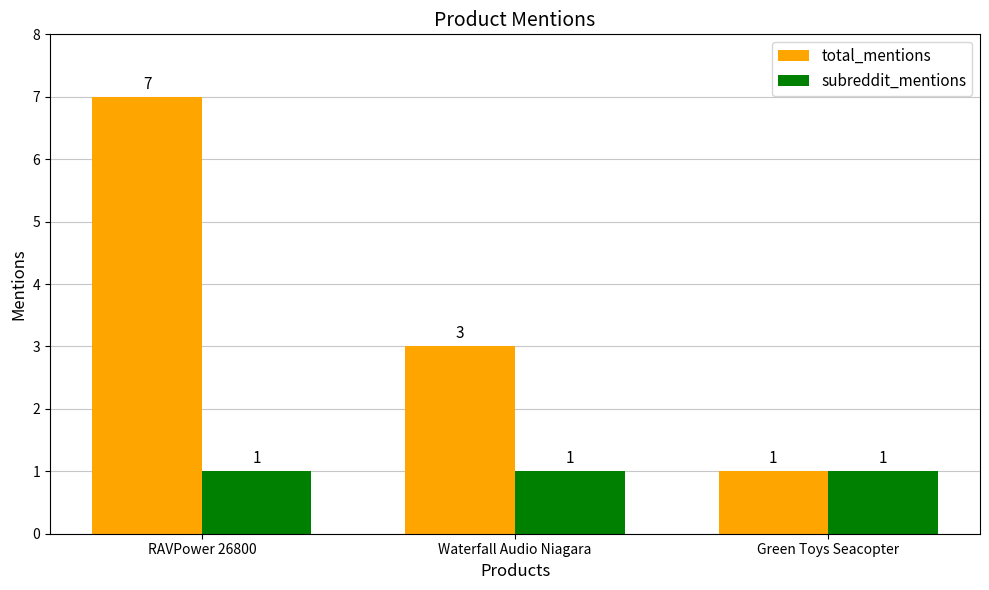

What is the sum of the total_mentions values at Green Toys Seacopter and Waterfall Audio Niagara?

4